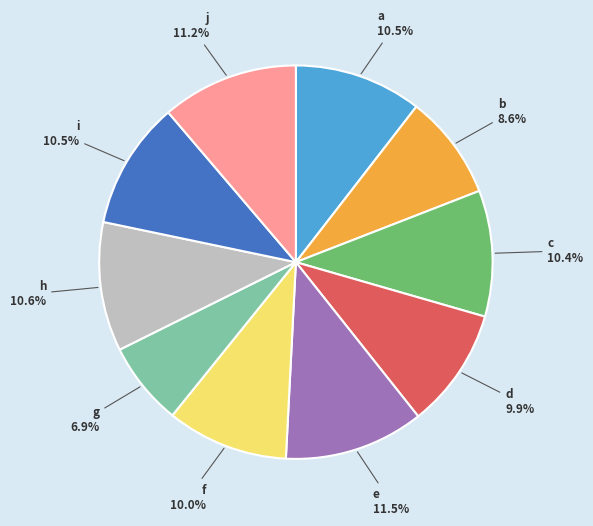

Do b and h together represent more than half of the pie?

No